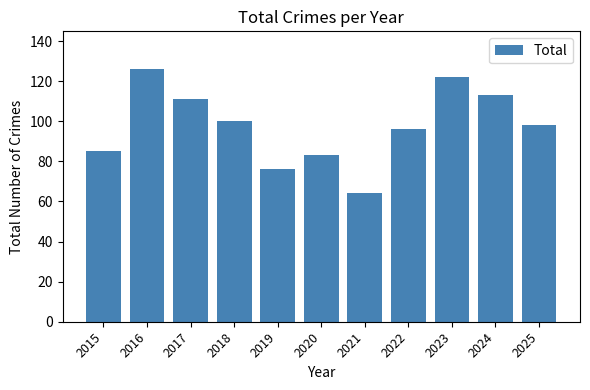

What is the approximate value at 2024, to the nearest 10?

110